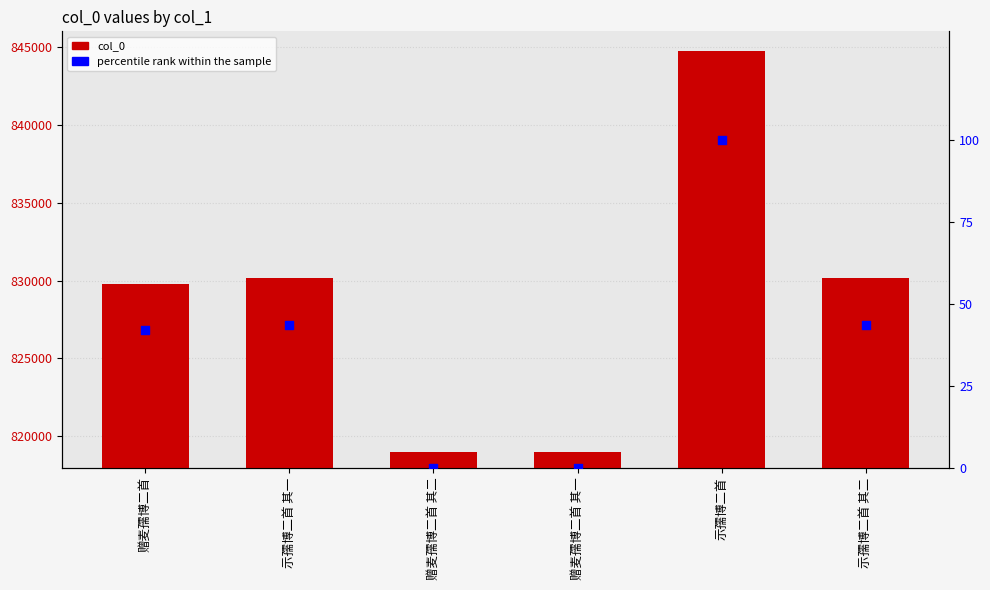

Which series contains the lowest Y value?

percentile rank within the sample